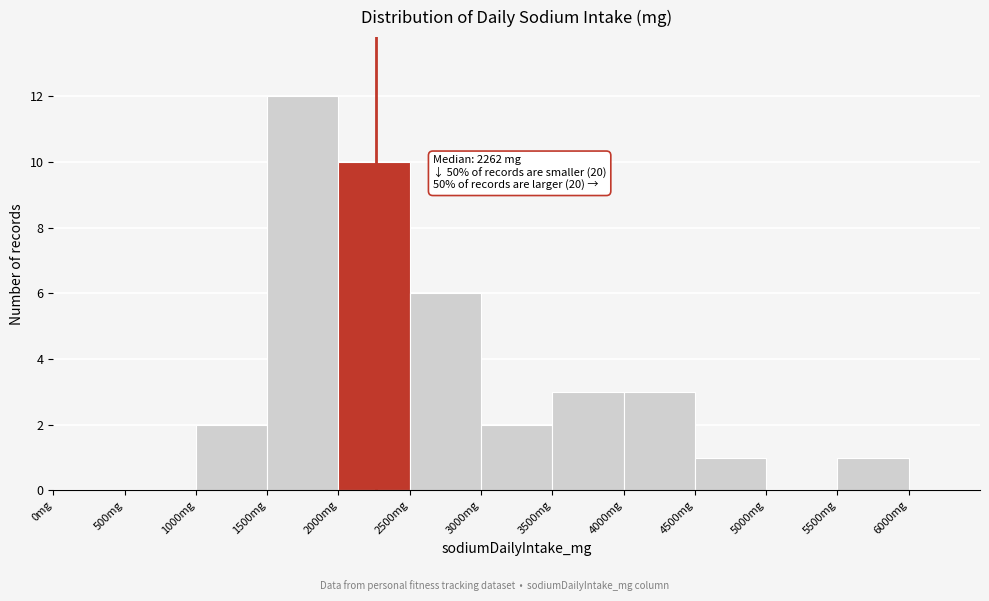

Which range on the x-axis has the tallest bar?

1500 to 2000